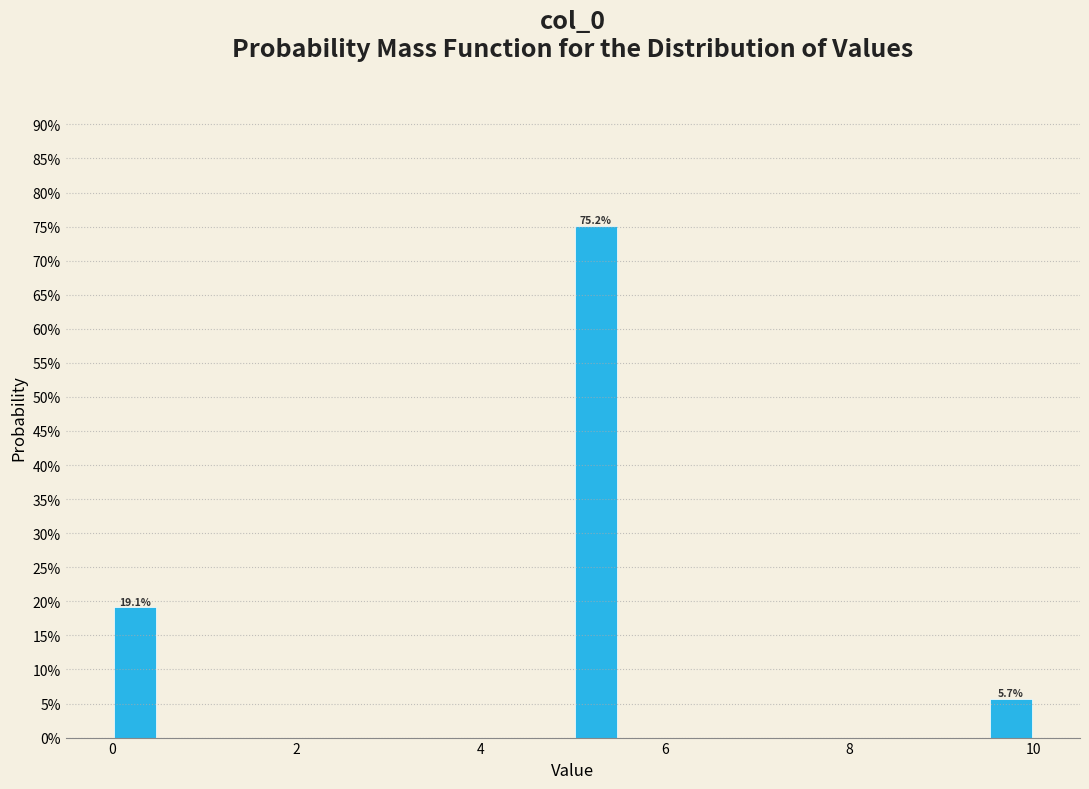

Around what value on the x-axis is the tallest bar? Give the approximate position of its centre, as read against the axis.

5.2